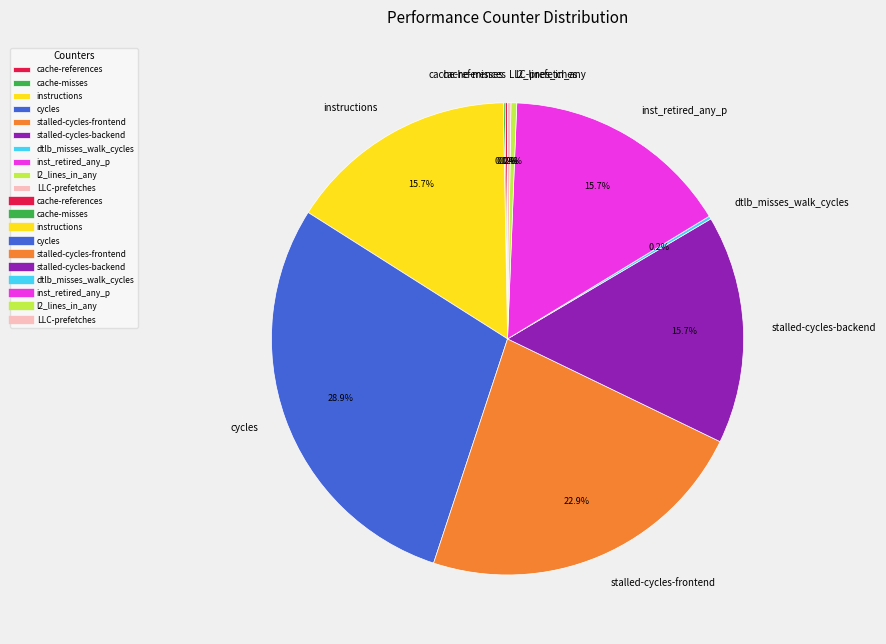

Approximately how many times larger is the value at inst_retired_any_p compared to instructions?

1.0